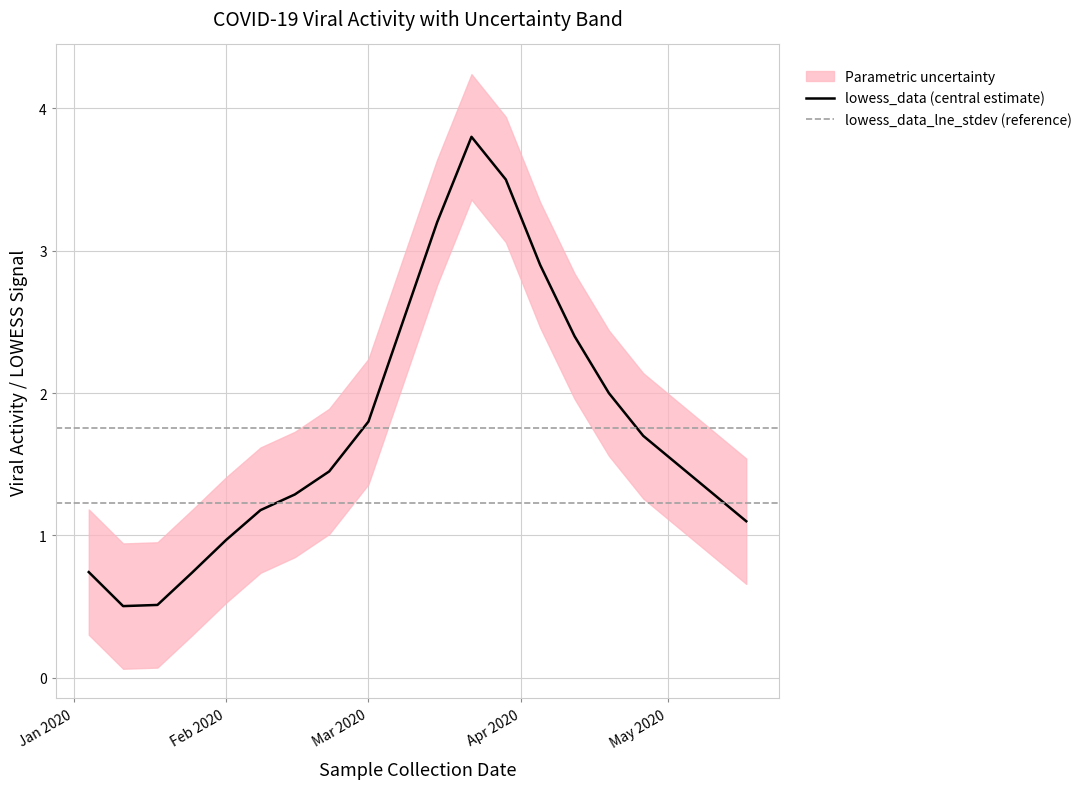

What position from the right is 12?

8